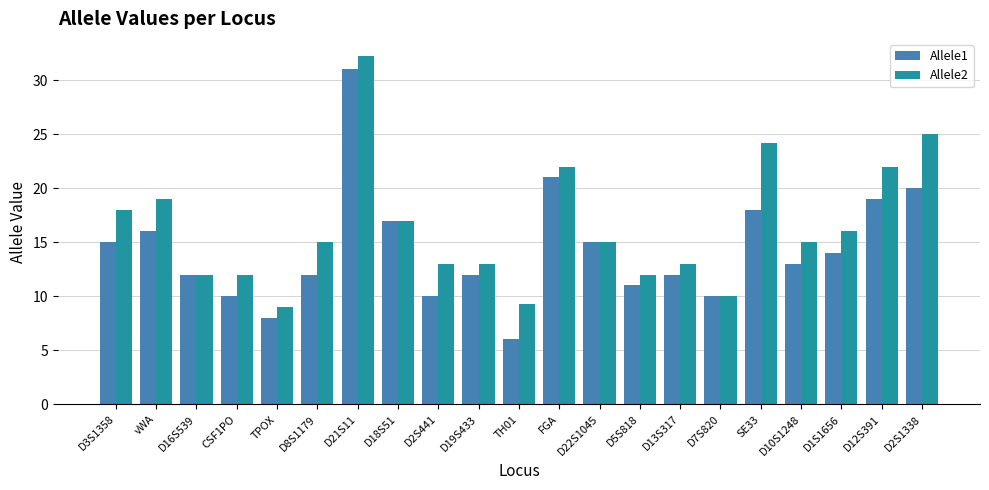

True or false: Allele1 has a value of 7.3 at D13S317.

False